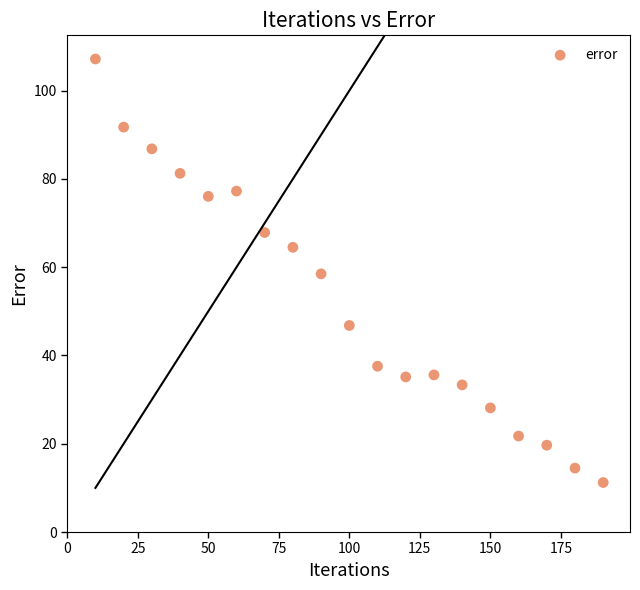

What is the range of X values (max minus min)?

180.0